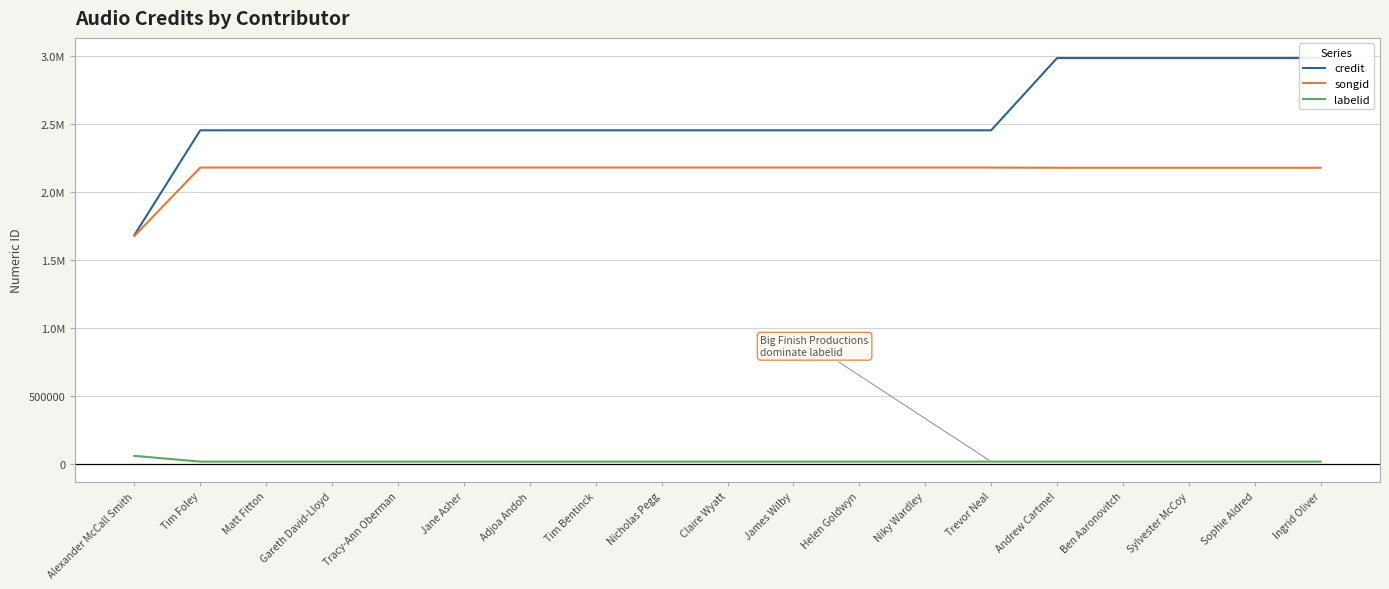

True or false: credit has more than 0 points higher than both neighbors.

False